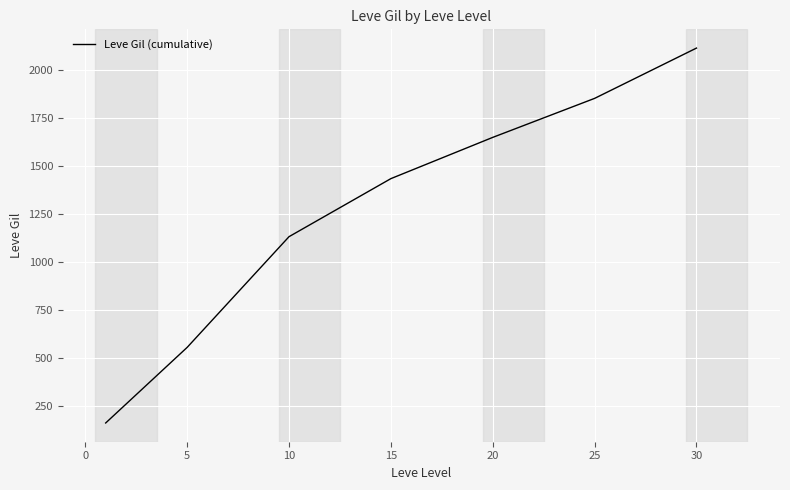

What is the greatest value displayed?

2116.3